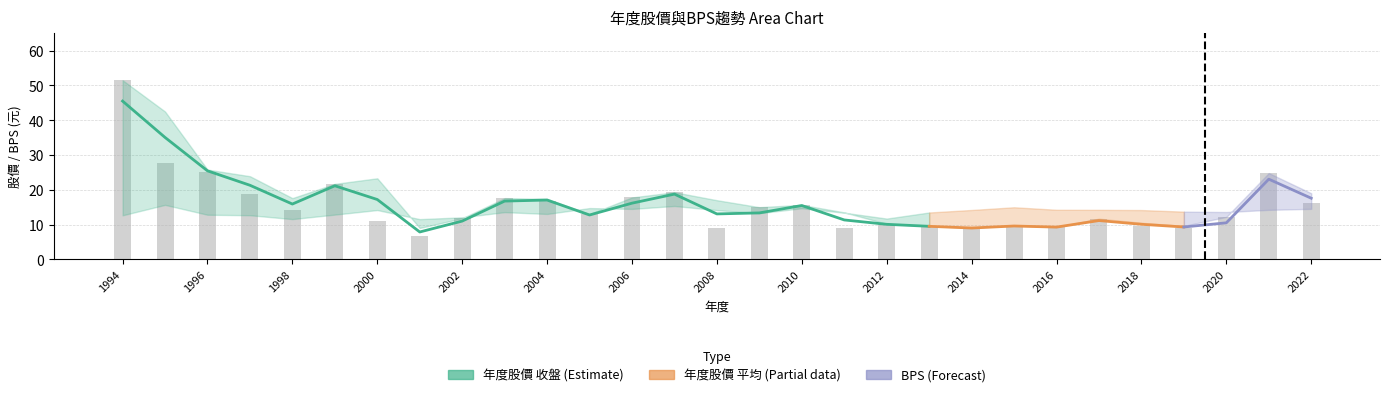

What is the spread (max minus min) of values at 2018?

4.5